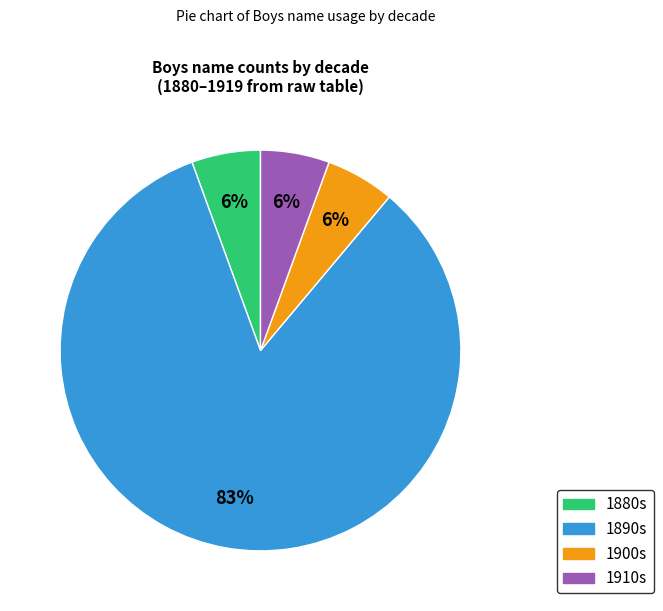

How many segments does this pie chart have?

4